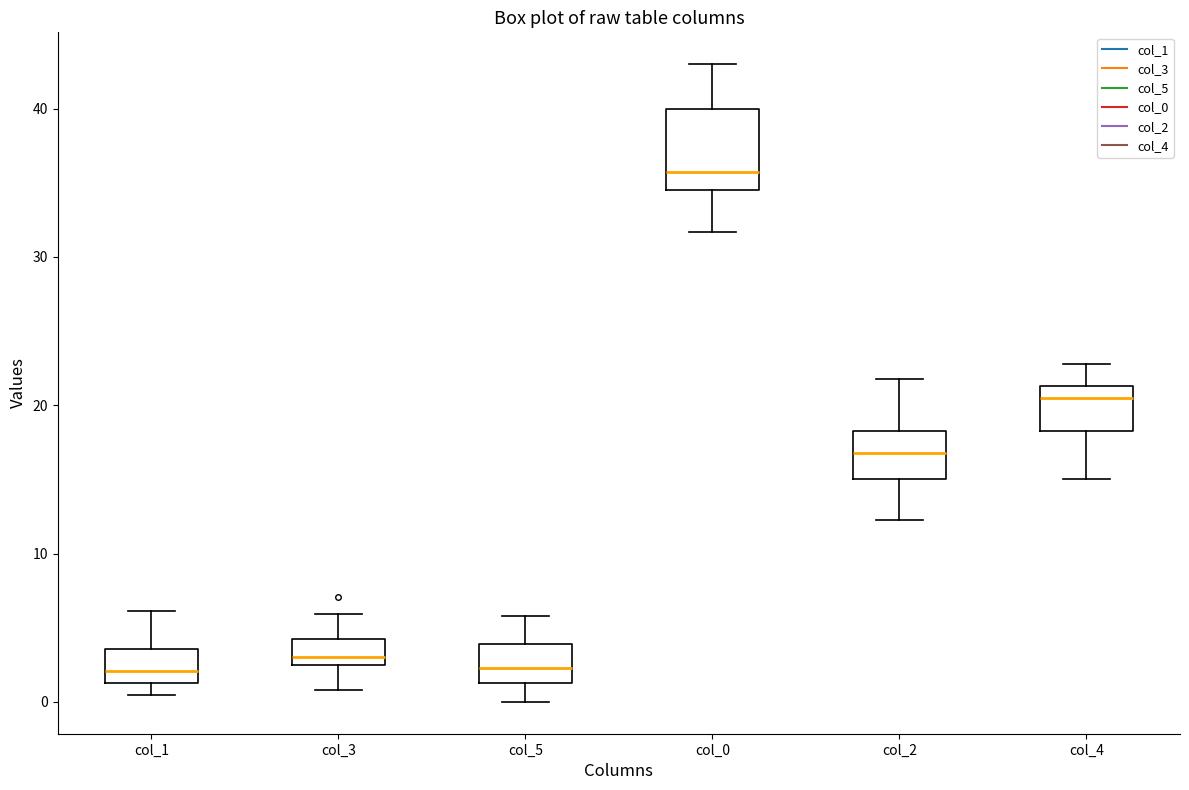

Which box has the highest median line?

col_0